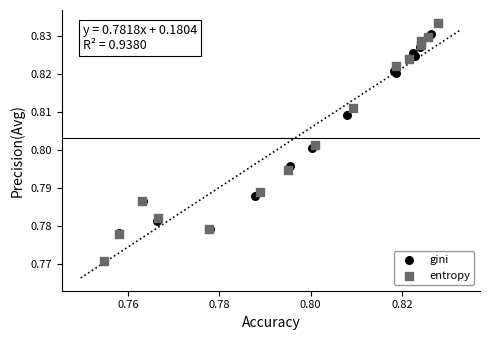

Which series contains the highest Y value?

entropy